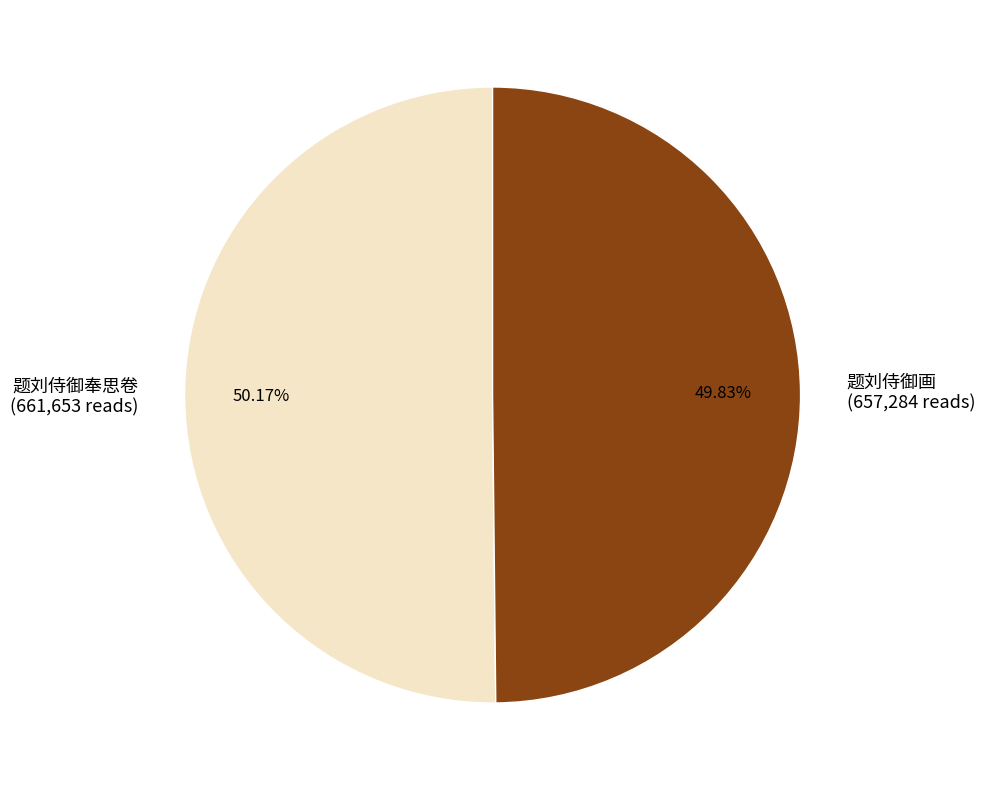

Do 题刘侍御奉思卷 and 题刘侍御画 together represent more than half of the pie?

Yes